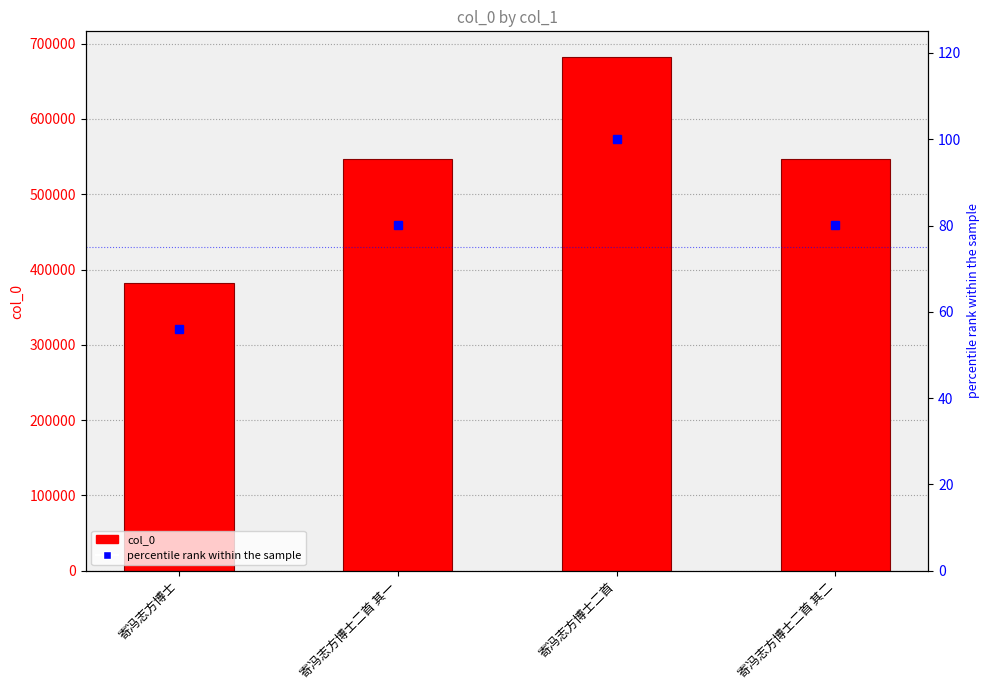

Which label corresponds to the smallest value in the chart?

寄冯志方博士